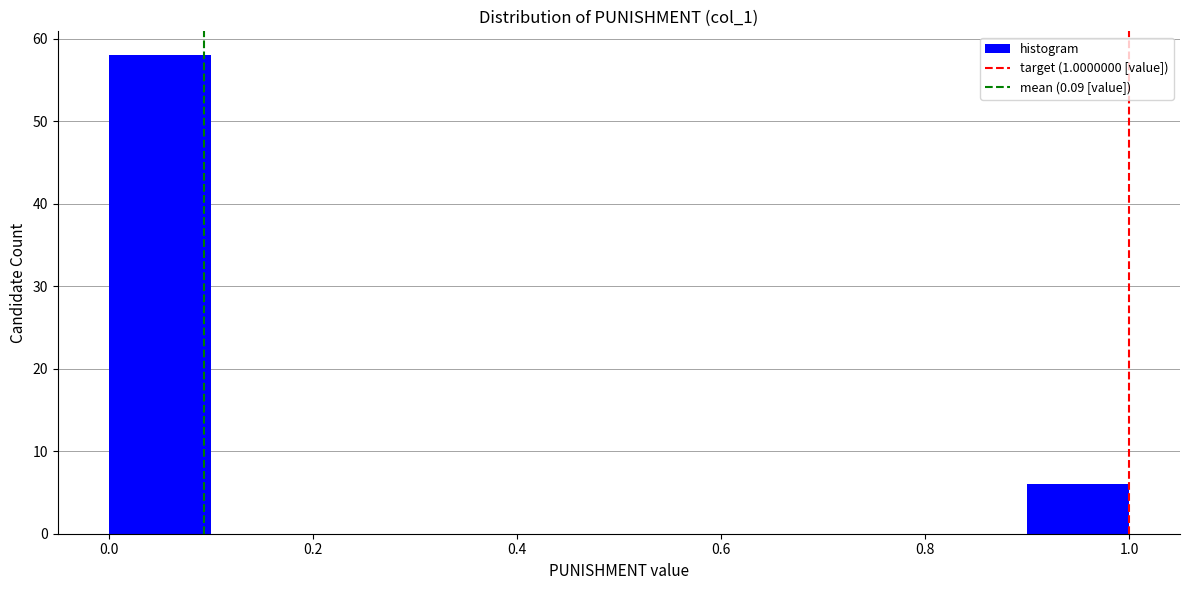

Reading left to right, list every bar in this chart as the range it spans on the x-axis followed by its height. The values are not printed on the chart, so give them approximately, as read against the axis.

0.0 to 0.1: 58
0.1 to 0.2: 0
0.2 to 0.3: 0
0.3 to 0.4: 0
0.4 to 0.5: 0
0.5 to 0.6: 0
0.6 to 0.7: 0
0.7 to 0.8: 0
0.8 to 0.9: 0
0.9 to 1.0: 6